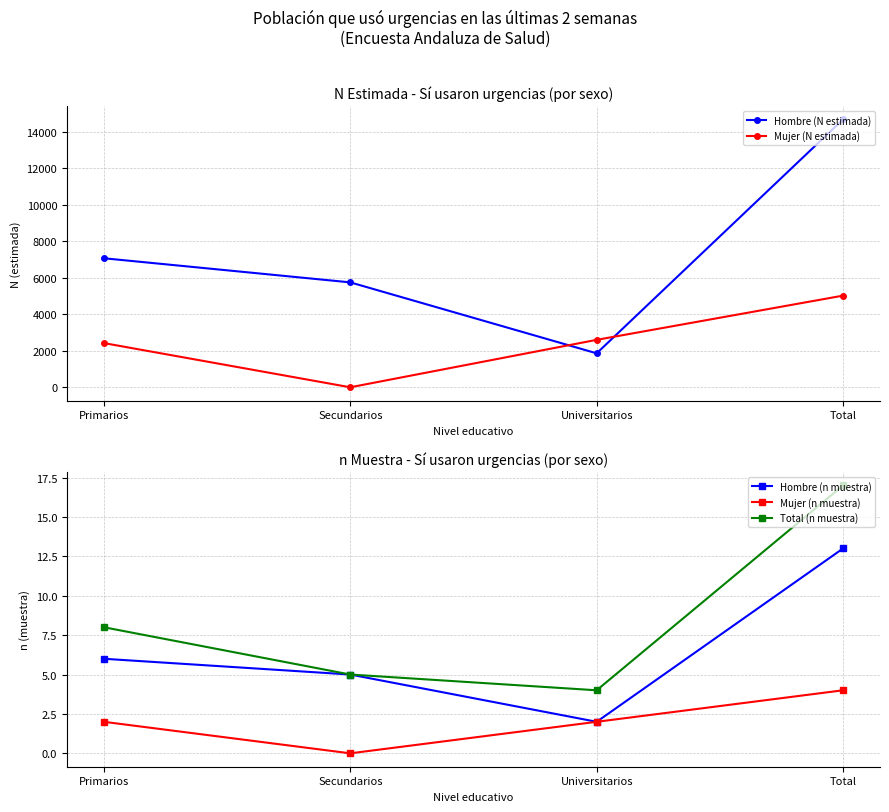

The value of Mujer (N estimada) at Primarios is 3843. True or false?

False